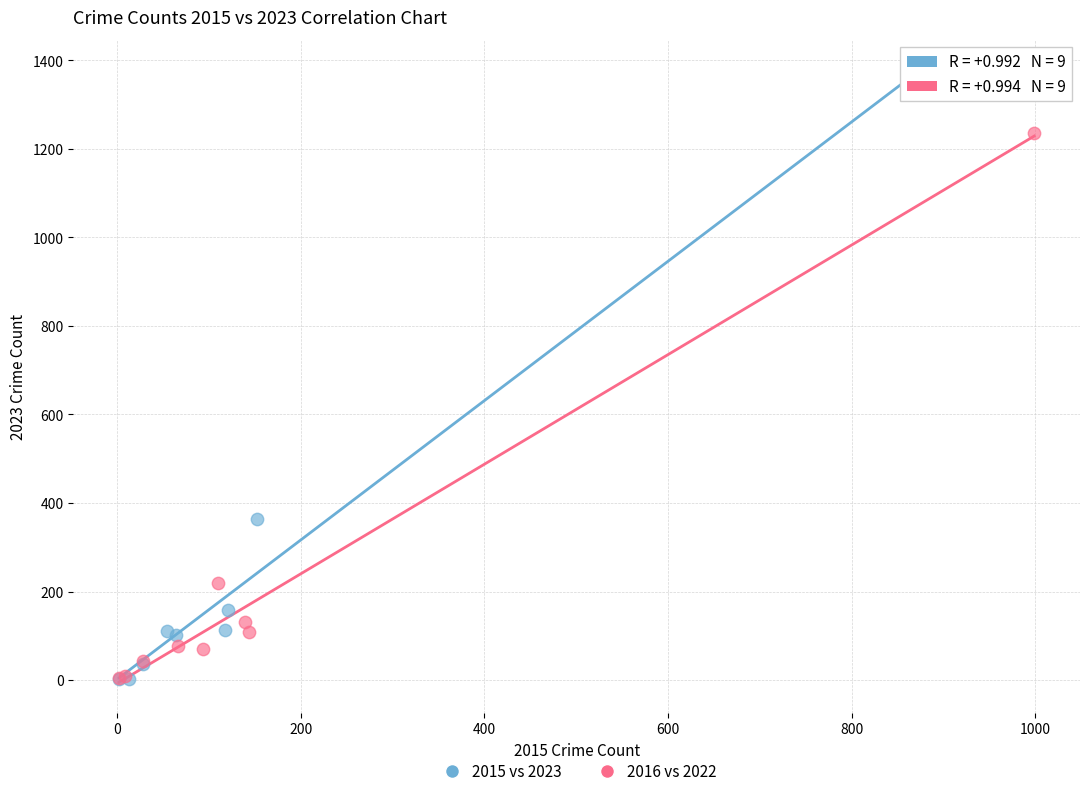

Which series contains the highest Y value?

2015 vs 2023